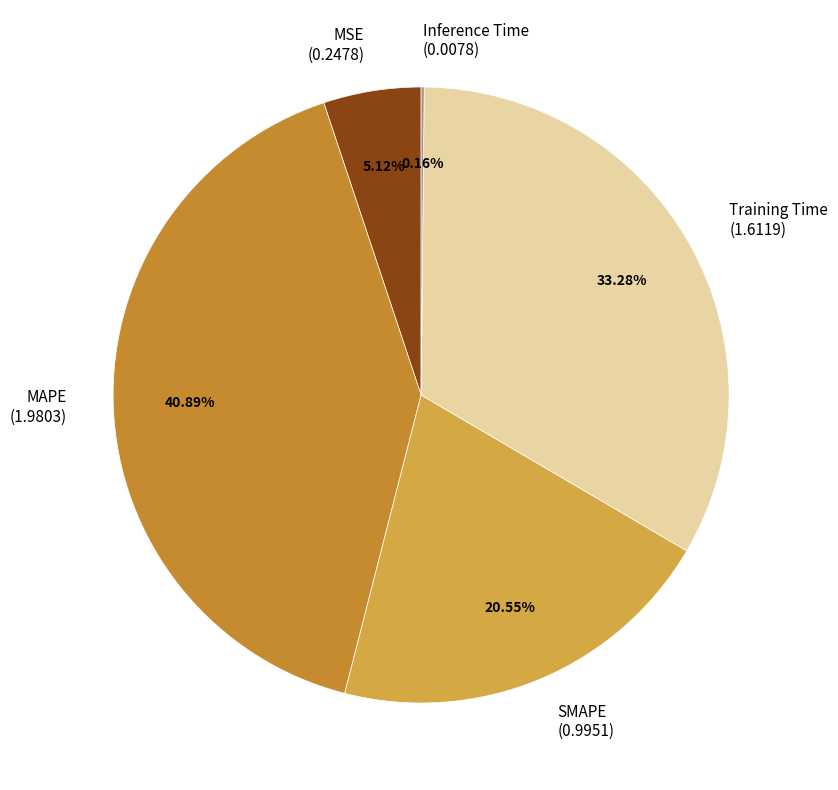

Does MSE (0.2478) represent more than half of the total?

No